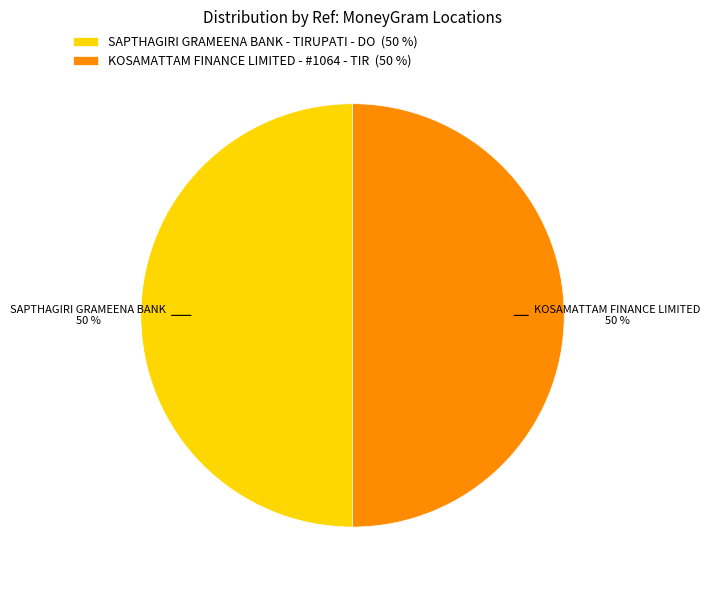

To the nearest percent, what is the average slice percentage?

50%